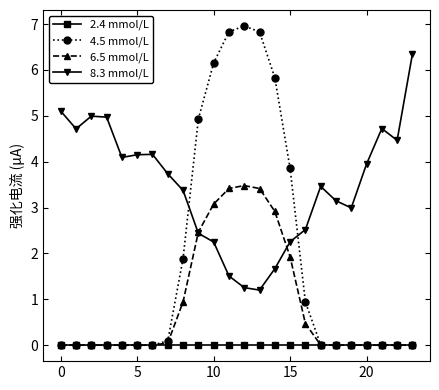

True or false: 8.3 mmol/L and 2.4 mmol/L intersect in this chart.

False